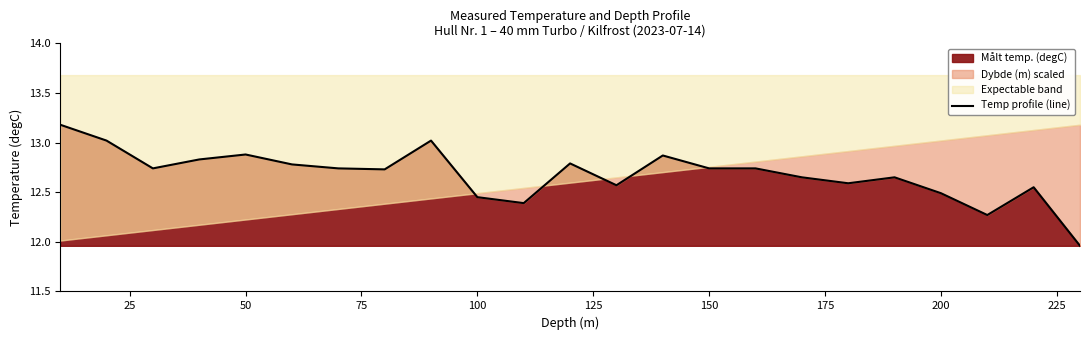

Is it true that Målt temp. (degC) equals 12.9 at 50?

True